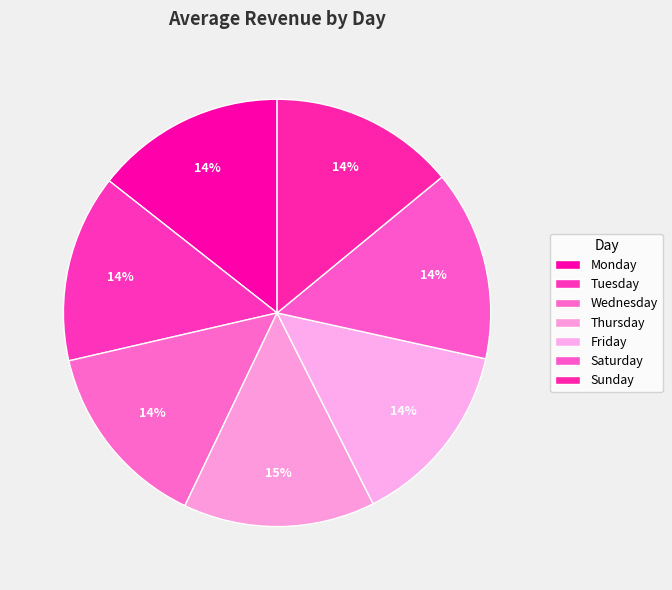

Is the sum of Thursday and Monday greater than half?

No